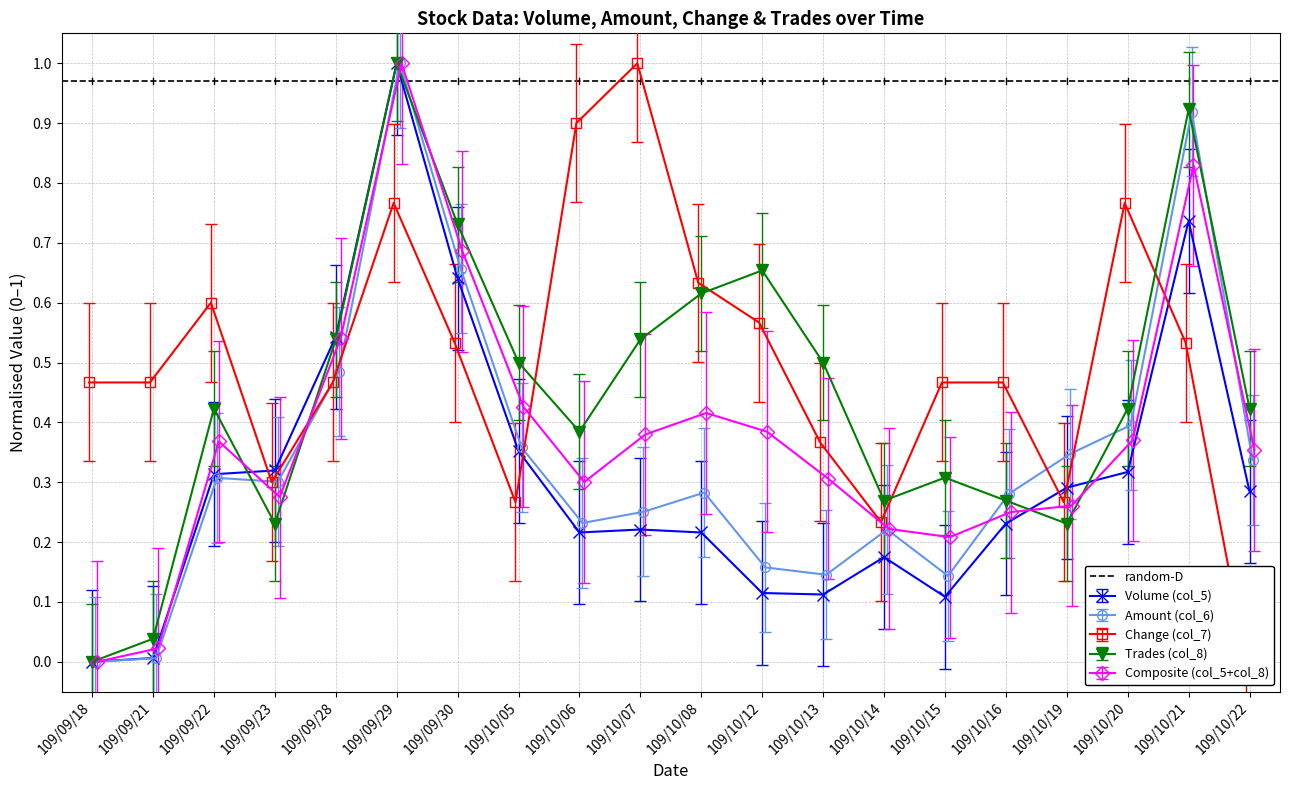

Where is the first local minimum for Trades (col_8)?

109/09/23